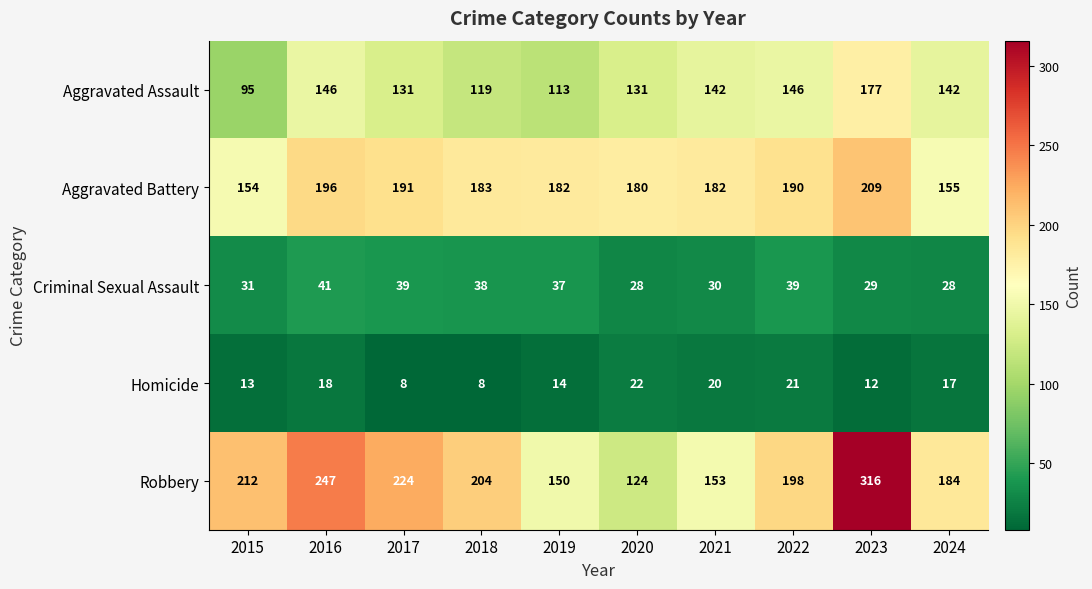

At which category is the sum across all series the highest?

2023